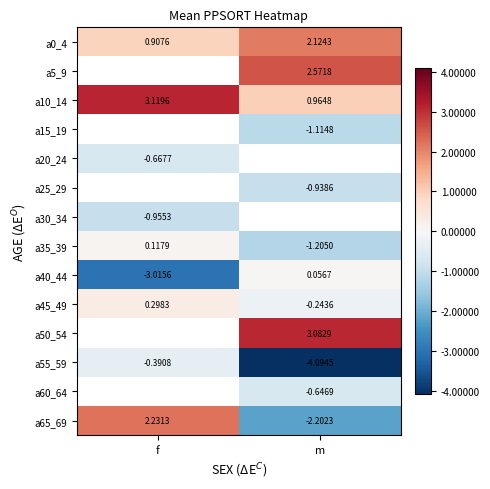

How many categories are shown in the chart?

2